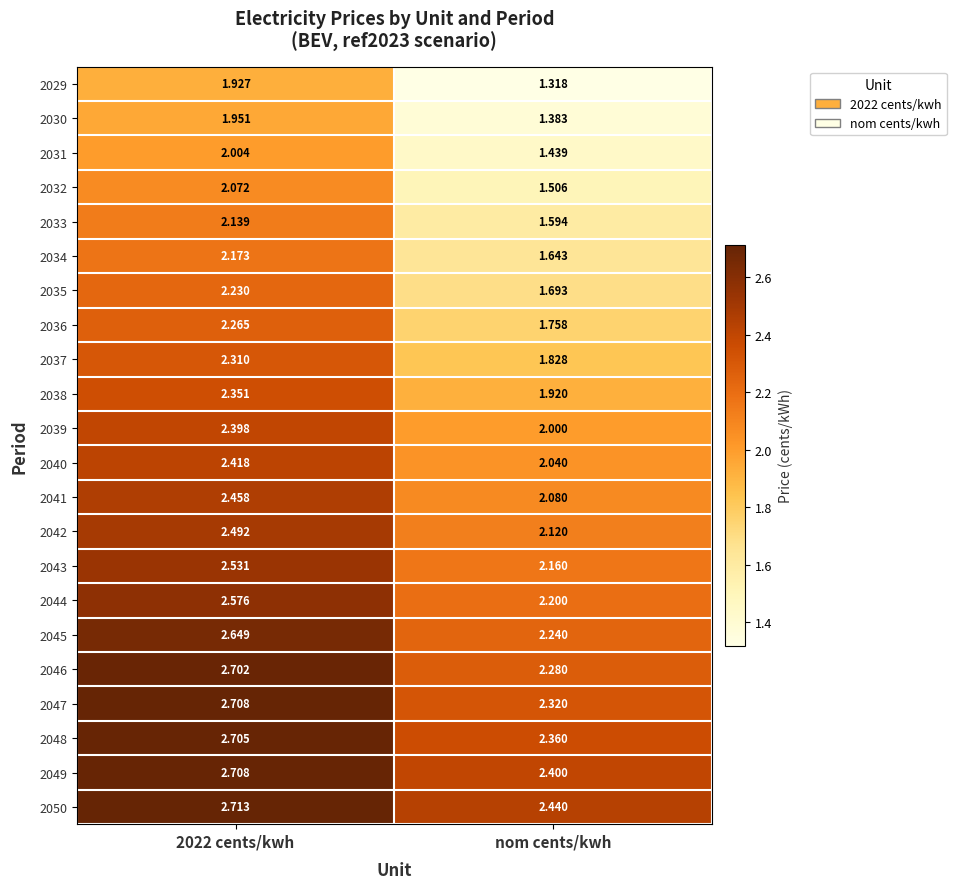

Which category has the lowest value across all series?

nom cents/kwh